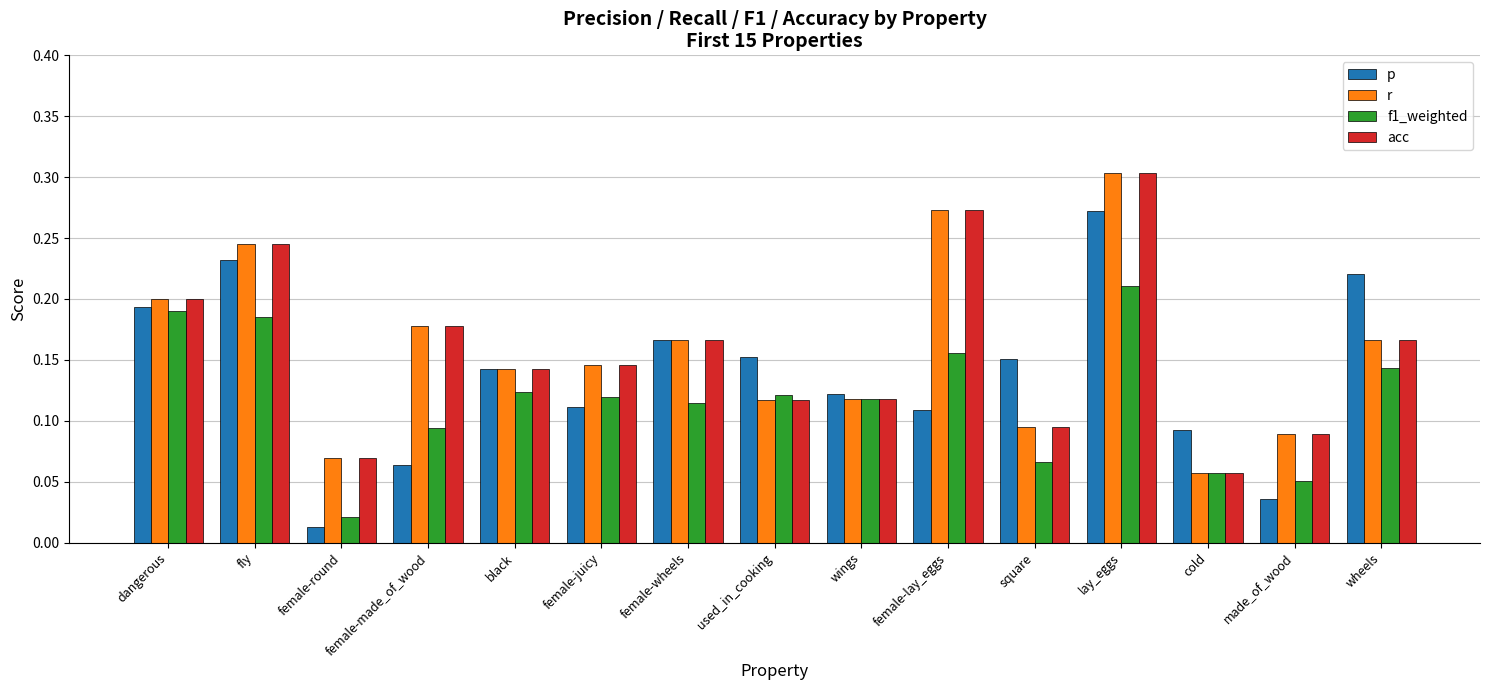

At which category does the chart reach its minimum across all series?

female-round